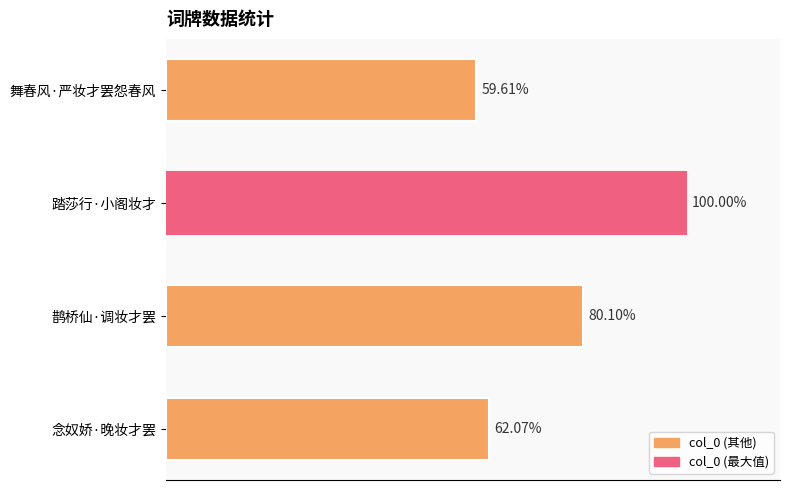

Does the chart contain stacked bars?

No